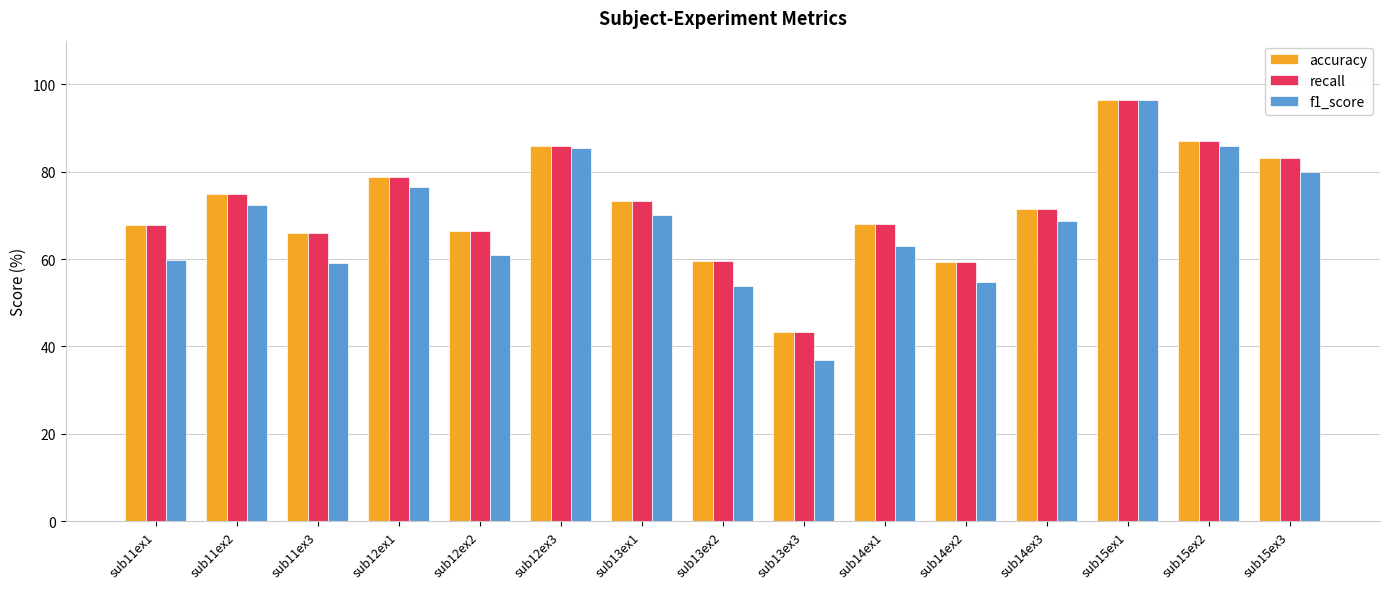

What is the label of the 12th bar from the left?

sub14ex3